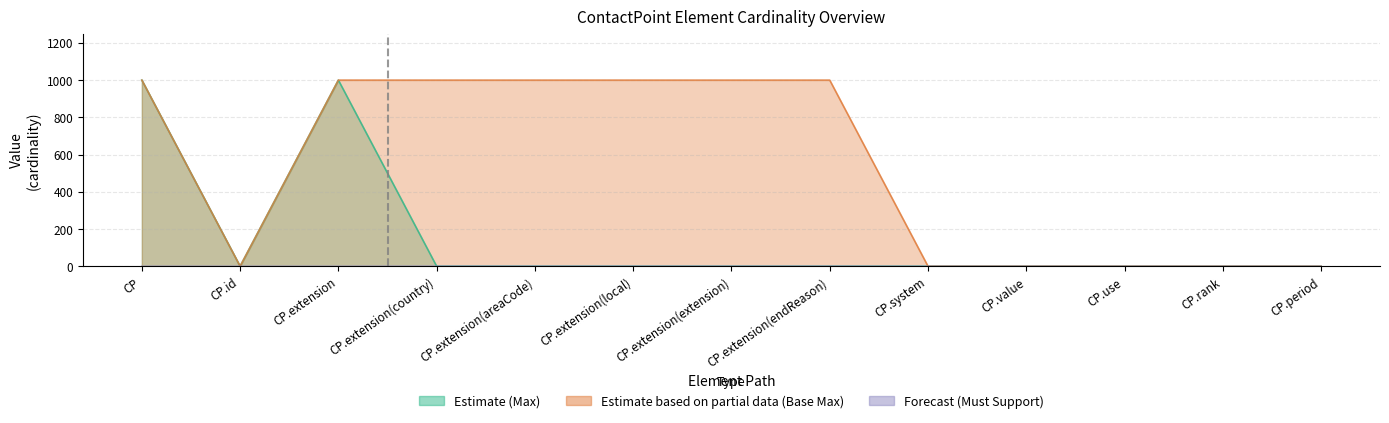

Reading right to left, what are all the values shown in this chart?

Estimate (Max): 1.0	1.0	1.0	1.0	1.0	1.0	1.0	1.0	1.0	1.0	999.0	1.0	999.0
Estimate based on partial data (Base Max): 1.0	1.0	1.0	1.0	1.0	999.0	999.0	999.0	999.0	999.0	999.0	1.0	999.0
Forecast (Must Support): 0.1	0.1	0.1	0.1	0.1	0.6	0.6	0.6	0.6	0.6	0.1	0.1	0.1